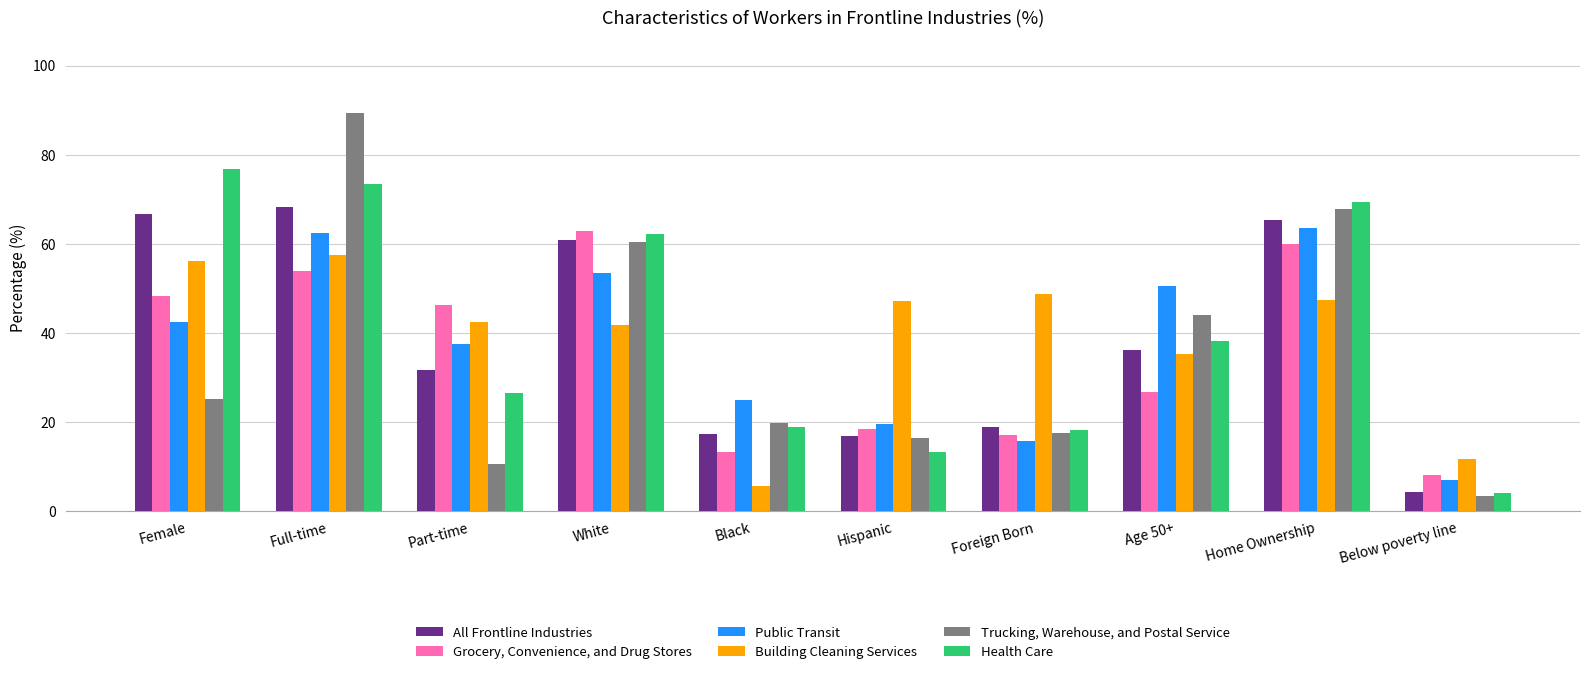

The value of Grocery, Convenience, and Drug Stores at Home Ownership is 79.5. True or false?

False